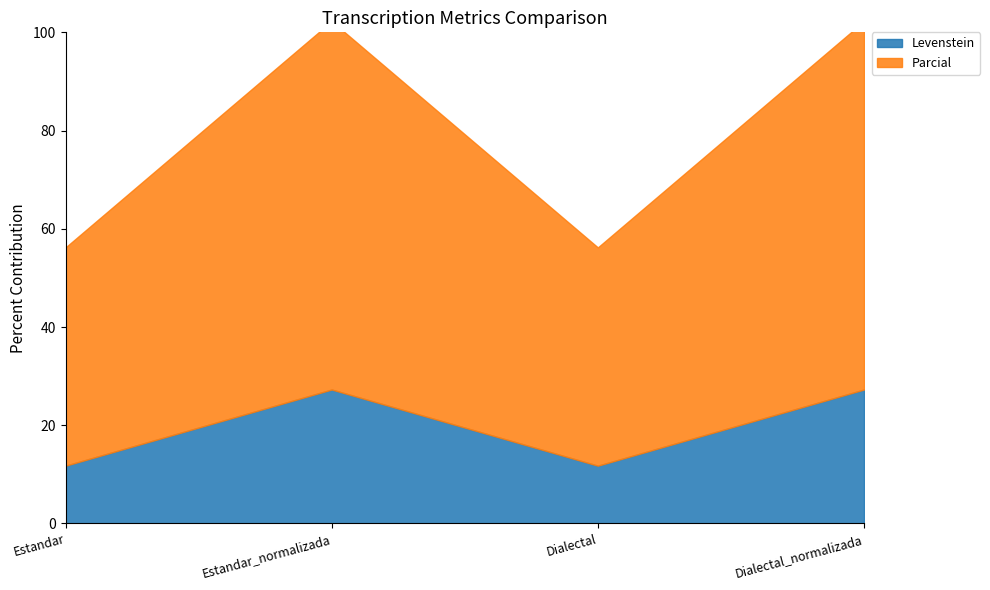

True or false: Parcial has a value of 103.8 at Dialectal_normalizada.

False